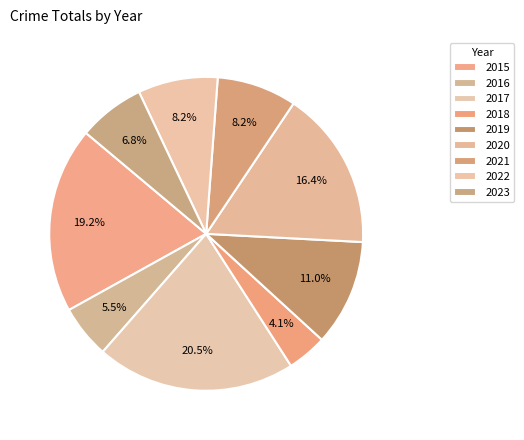

Count the number of slices in the pie.

9